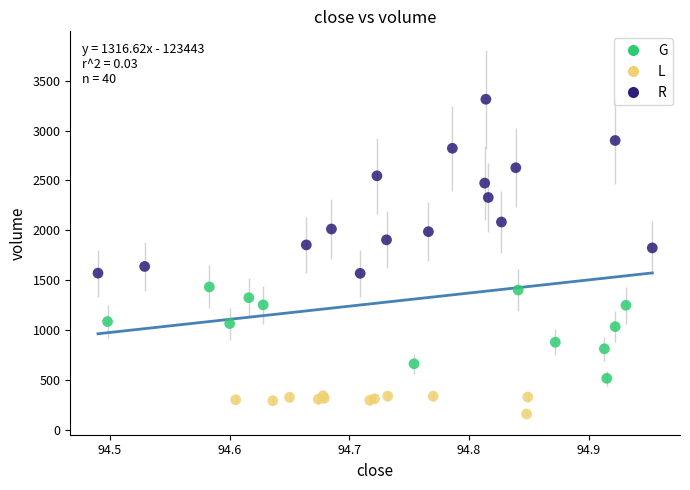

What are all the series names shown in the legend?

G, L, R